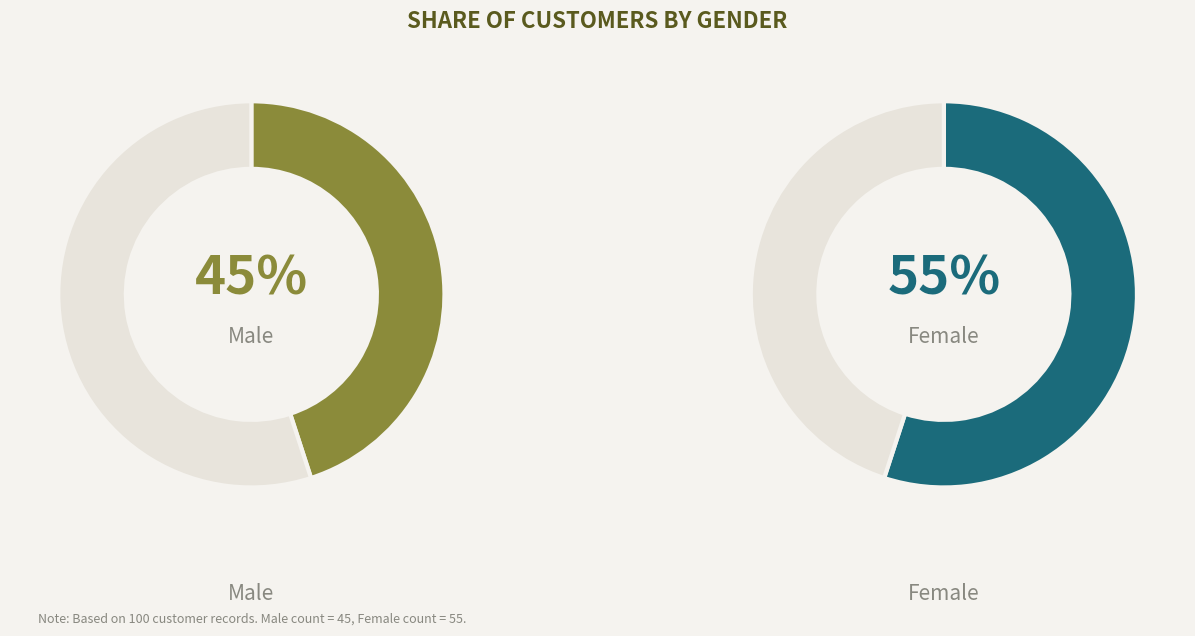

Is Male the majority of the pie?

No